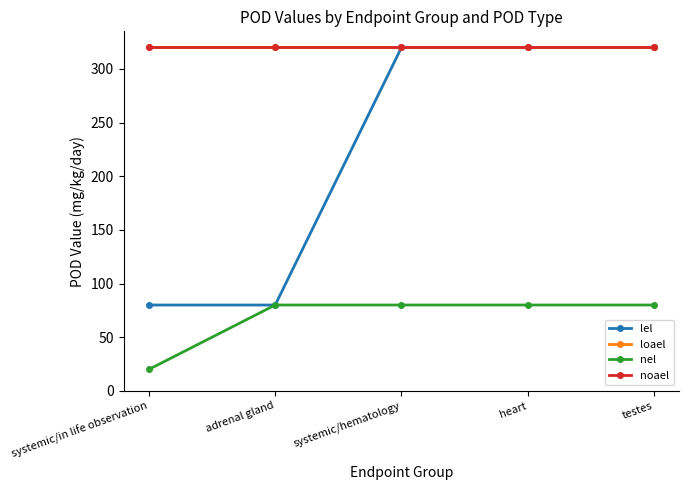

What is the value of the noael point at the 2nd from the left?

320